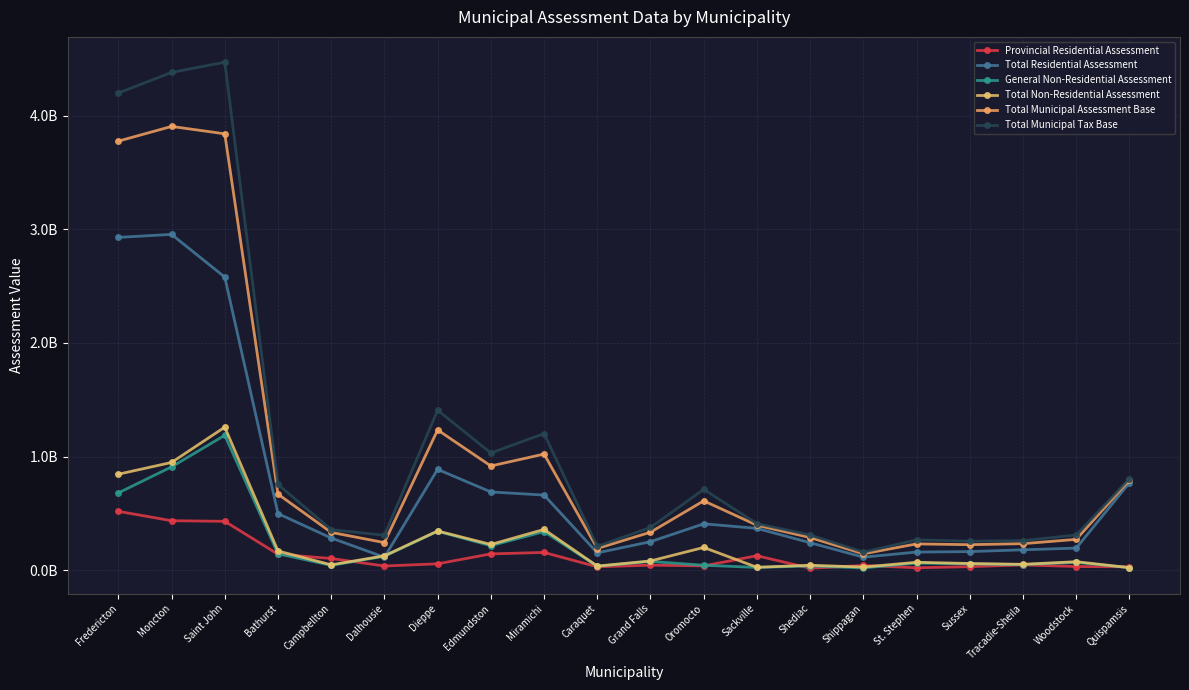

Between which two adjacent categories do Provincial Residential Assessment and General Non-Residential Assessment first intersect?

Bathurst and Campbellton